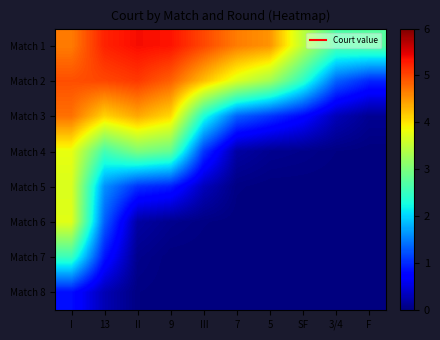

At SF, list the series in order from smallest to largest.

Match 6, Match 7, Match 8, Match 5, Match 4, Match 3, Match 2, Match 1